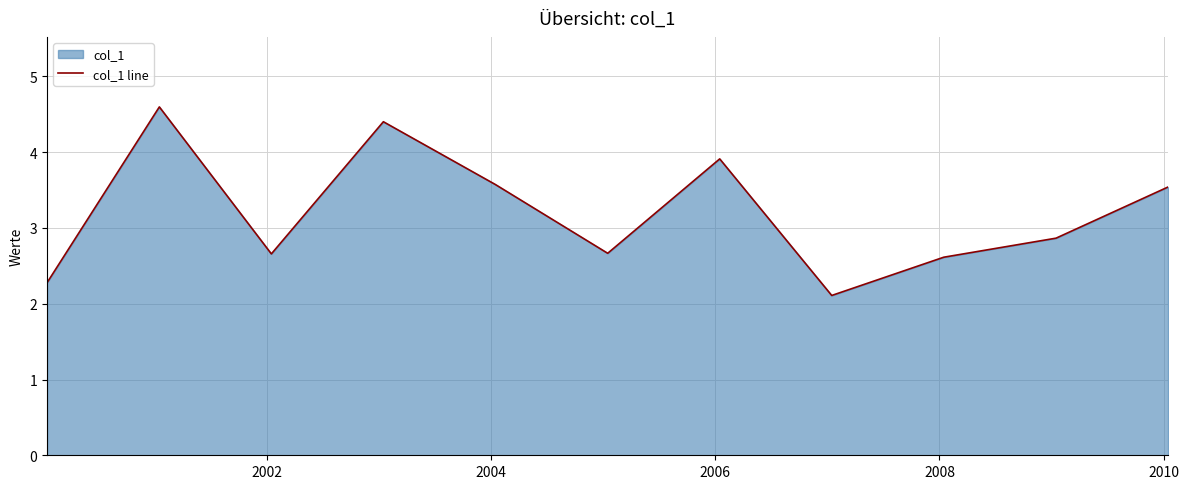

What is the difference between the maximum and minimum values?

2.5